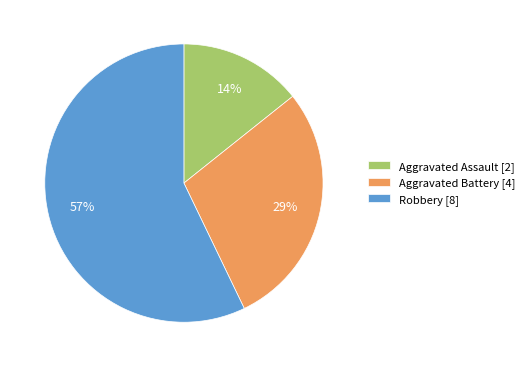

Is it true that Aggravated Battery is 40% of the pie?

False